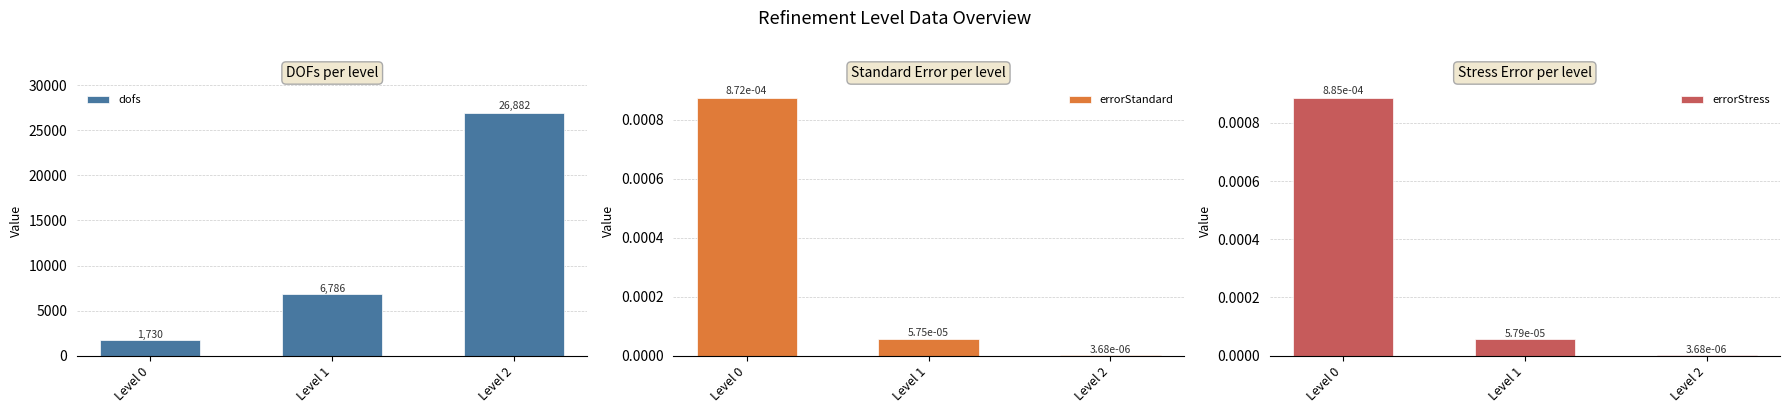

What is the total value across all series at Level 1?

6786.0